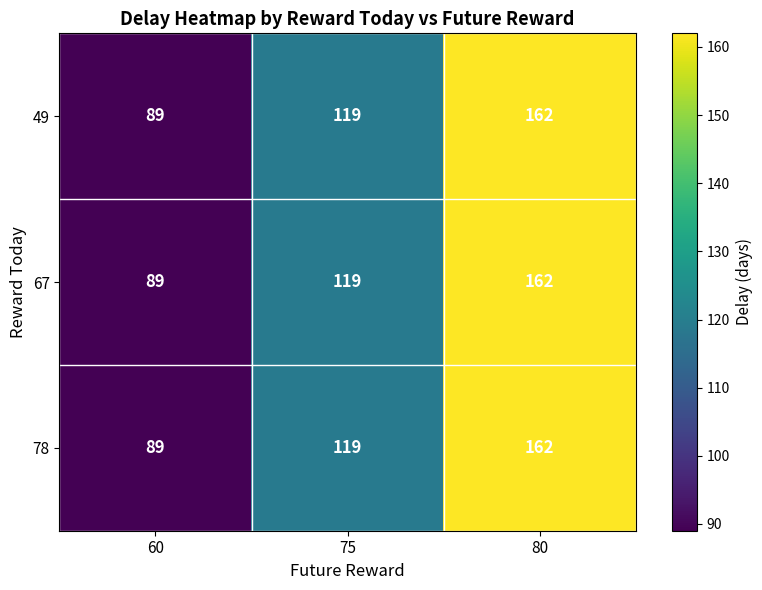

Which label corresponds to the smallest value in the chart?

60